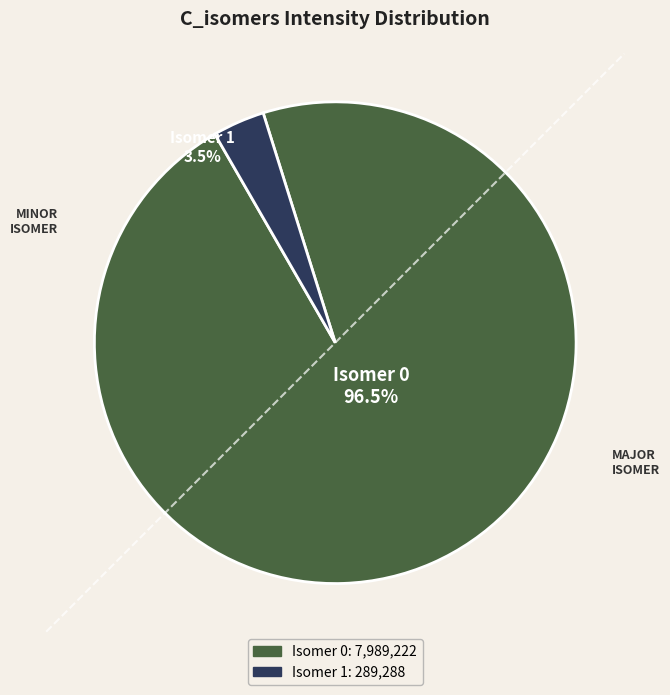

Is there any slice that represents more than half of the pie?

Yes